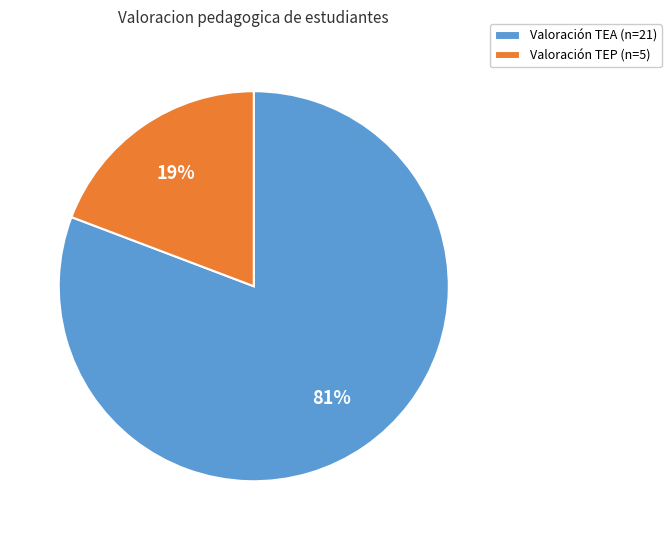

Combined, do Valoración TEA (n=21) and Valoración TEP (n=5) account for over 50%?

Yes